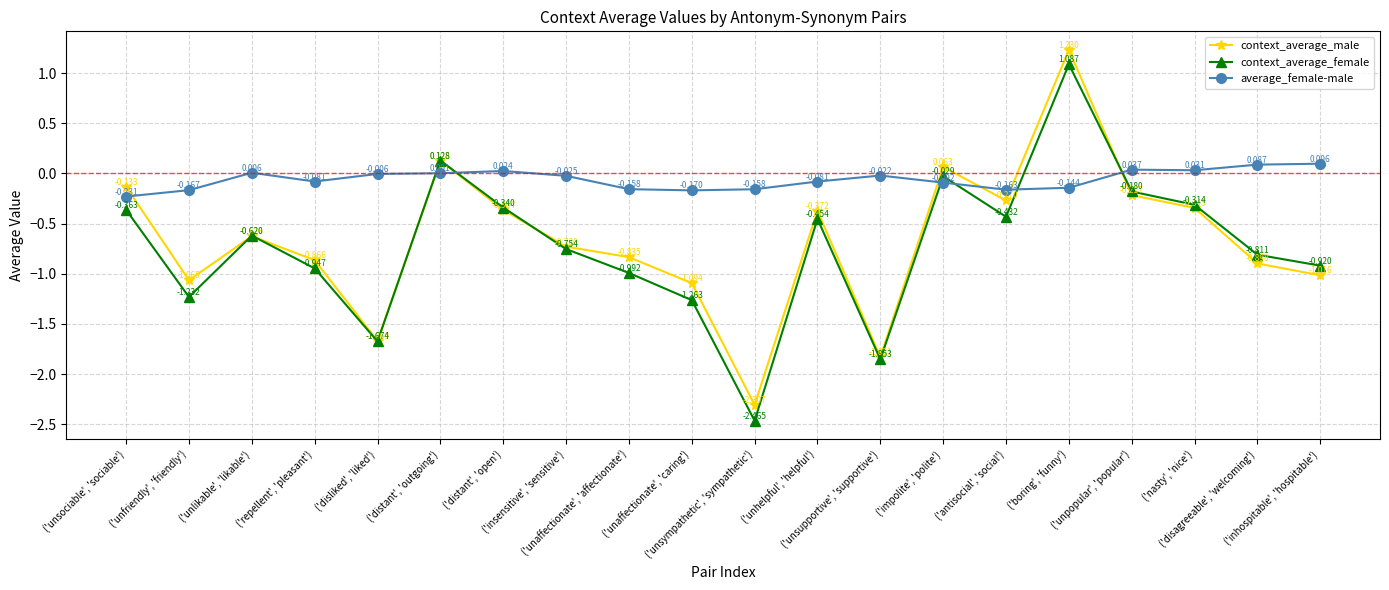

How many data points in context_average_female are above 0?

2